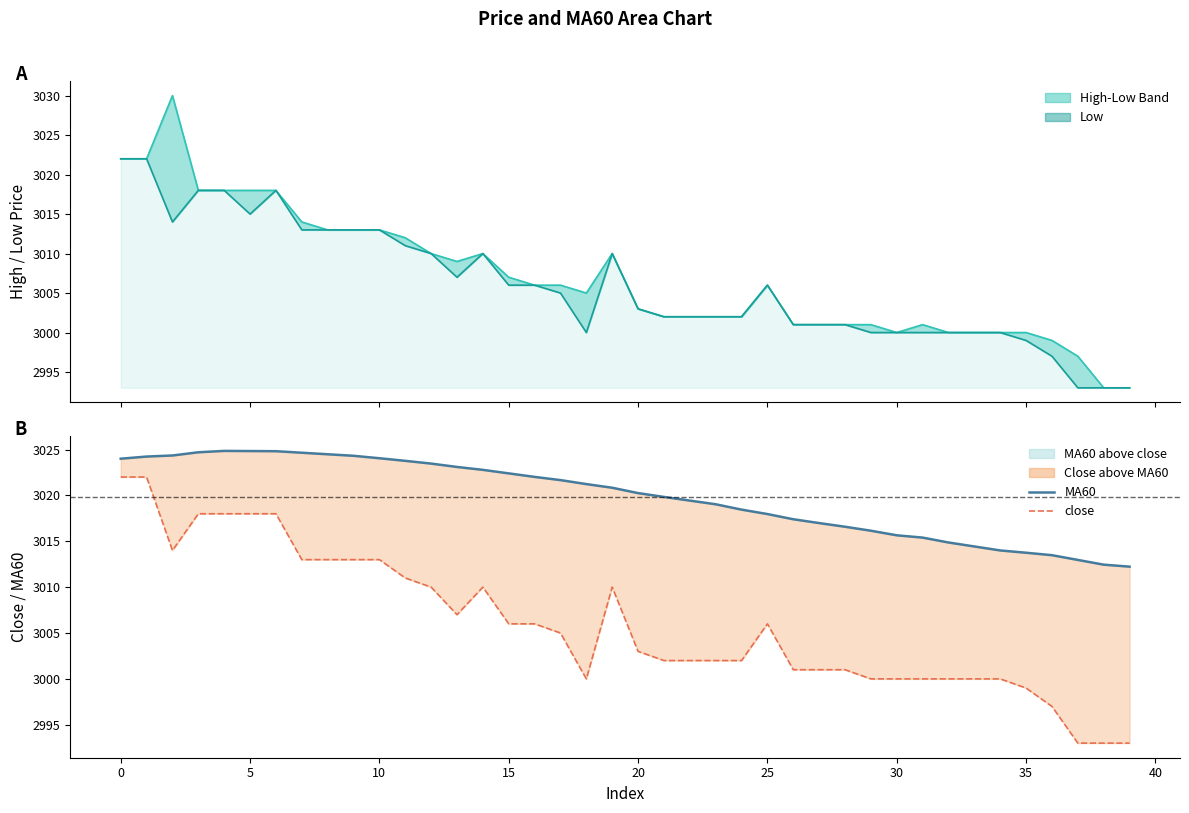

How many distinct data groups are displayed?

4